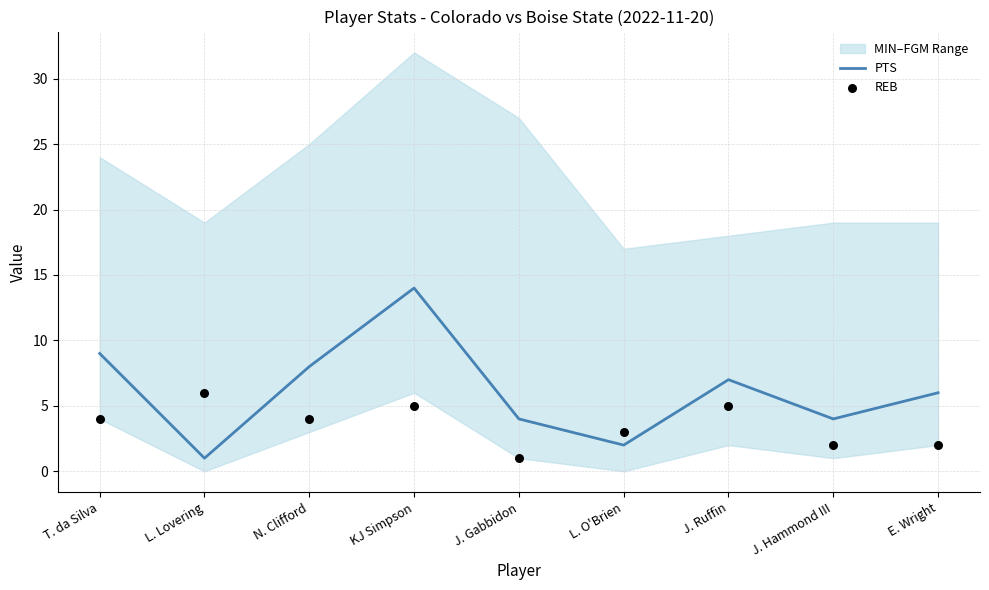

What is the total value across all series at T. da Silva?

13